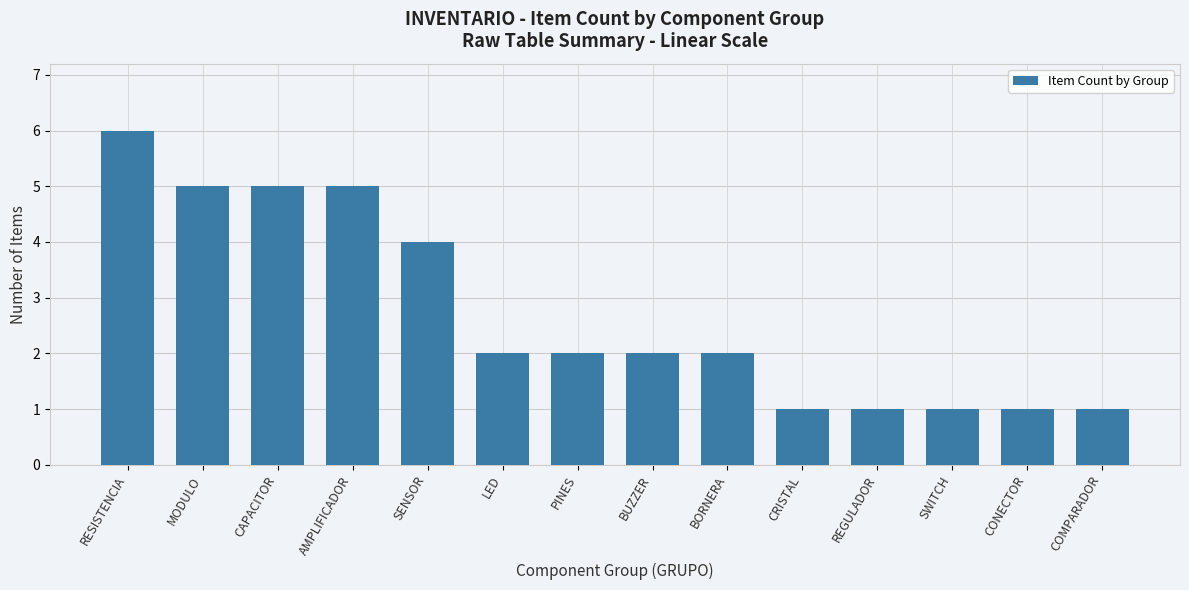

What is the sum of the values at BORNERA and MODULO?

7